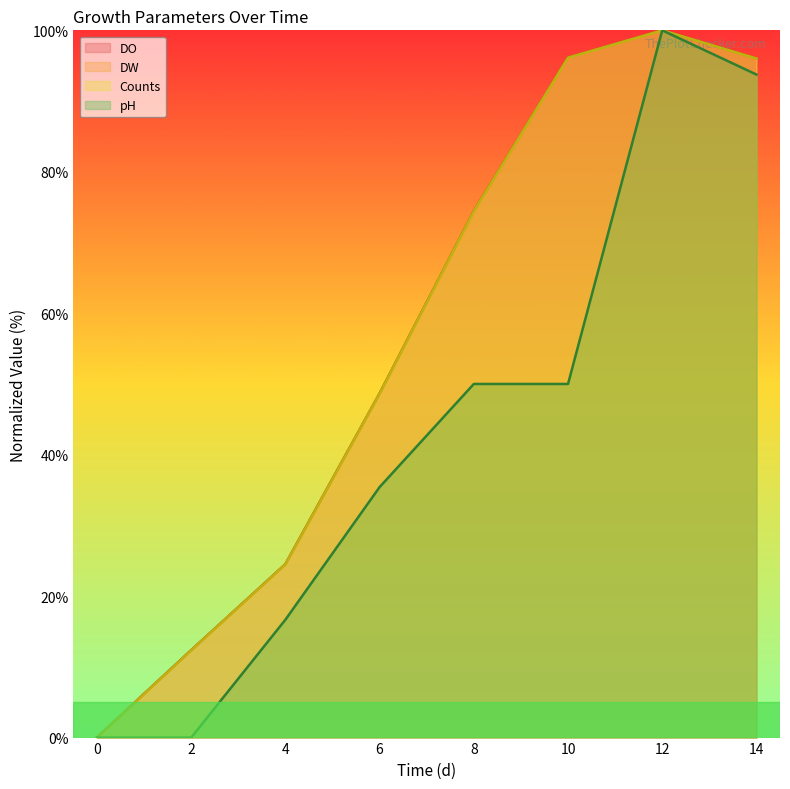

At 12, list the series in order from largest to smallest.

DO, DW, Counts, pH